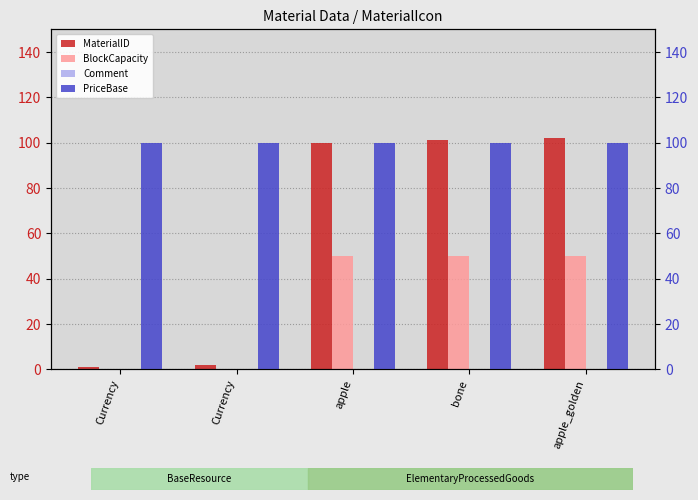

Is the value of BlockCapacity at apple_golden greater than the value of PriceBase at Currency?

No